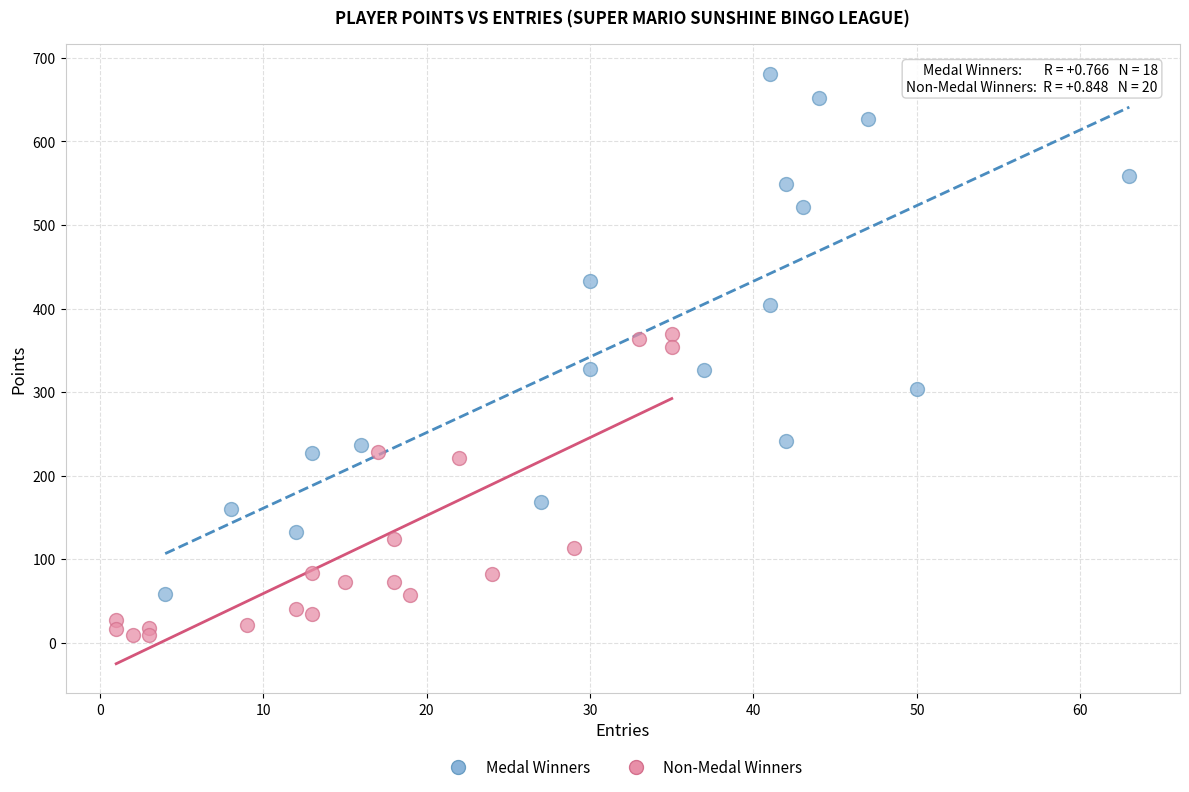

Which series reaches the minimum Y coordinate?

Non-Medal Winners